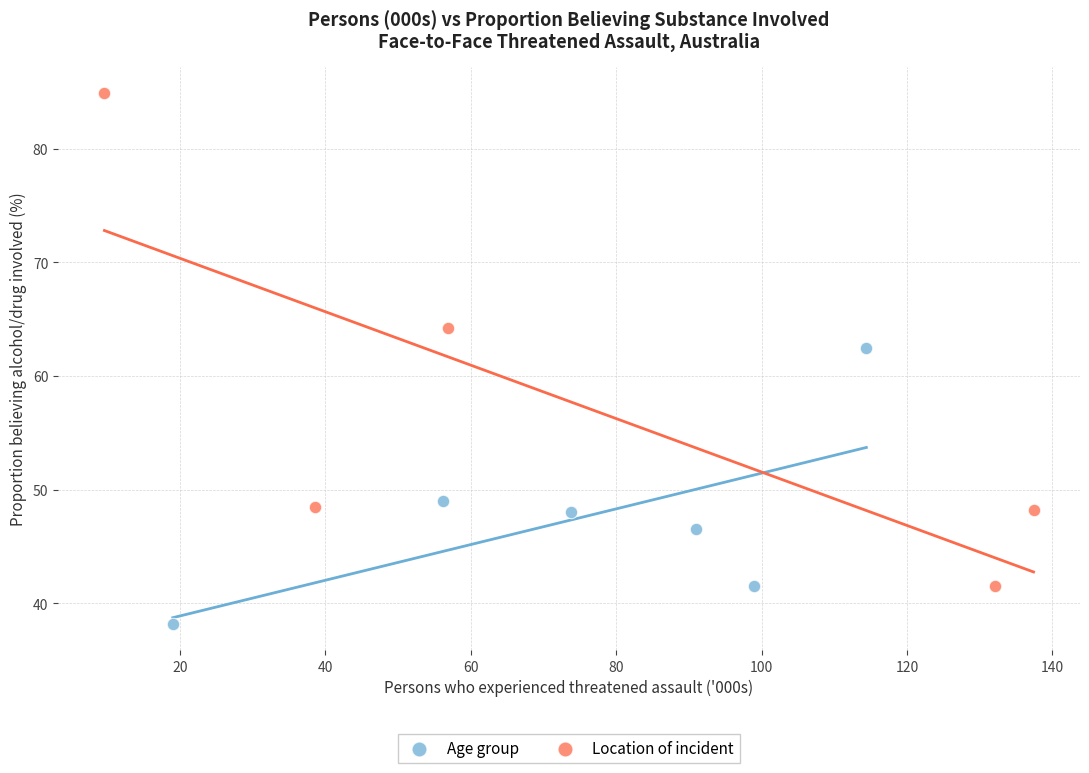

Which series contains the lowest Y value?

Age group